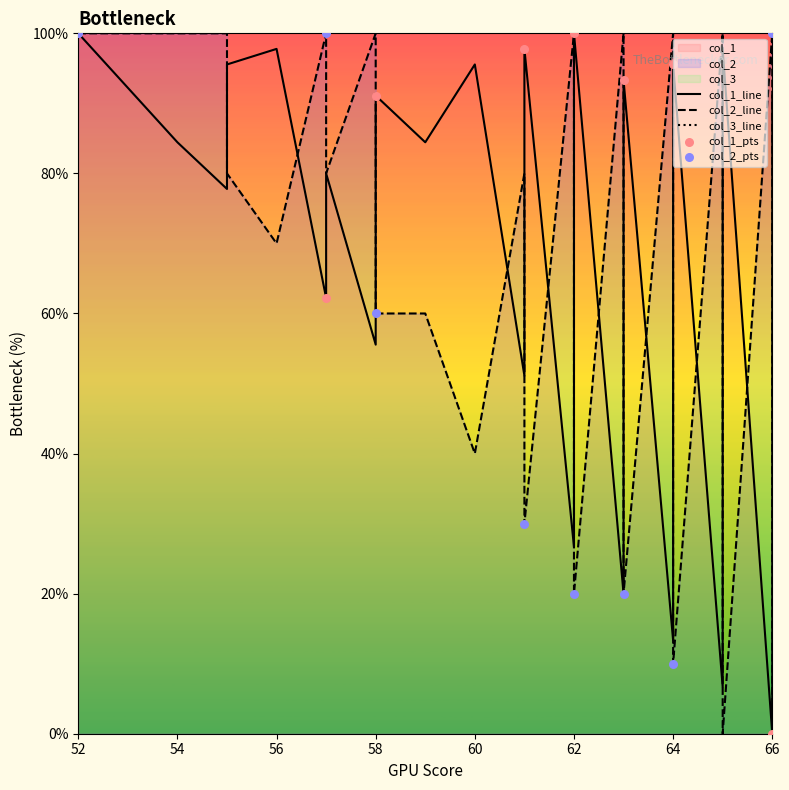

At which category is the sum across all series the highest?

52